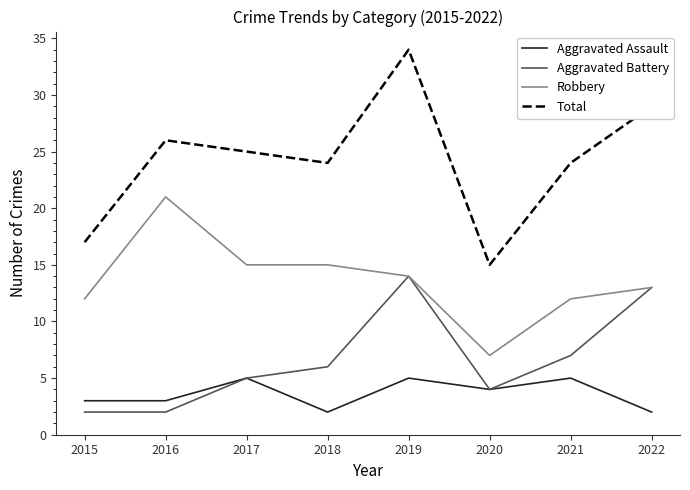

At which label does Total first exceed 25?

2016